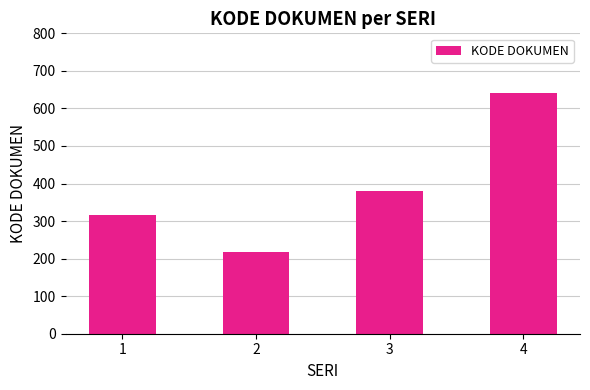

At which label is the value closest to 428?

3